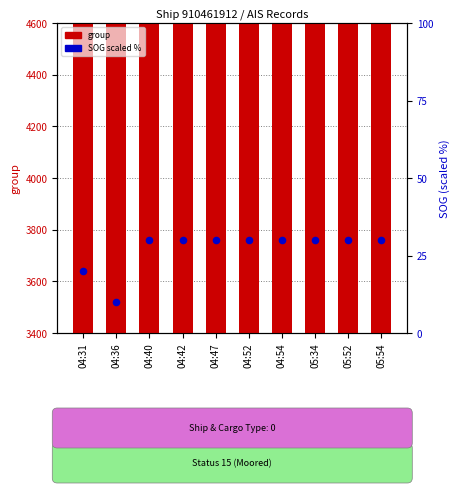

Which series has the largest Y range (max minus min)?

group